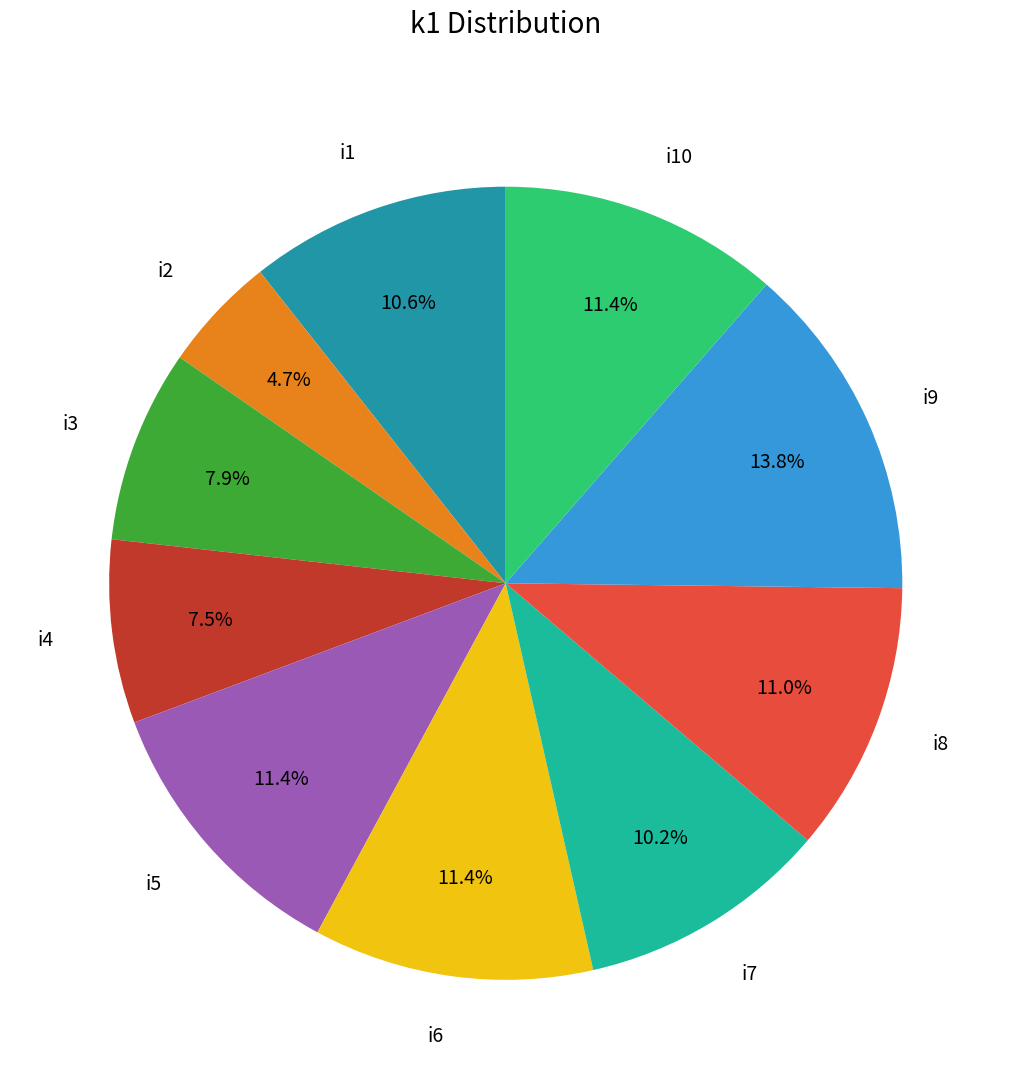

The i9 slice represents 5% of the pie. True or false?

False